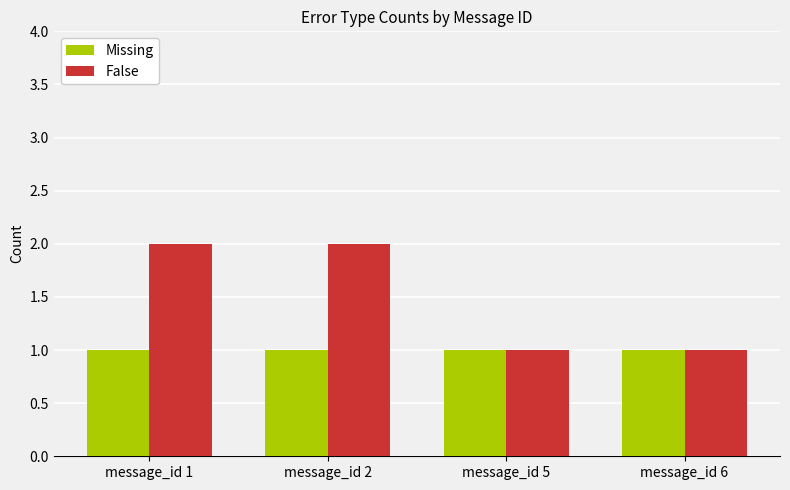

Reading left to right, transcribe all the data shown in this chart.

Missing: message_id 1=1	message_id 2=1	message_id 5=1	message_id 6=1
False: message_id 1=2	message_id 2=2	message_id 5=1	message_id 6=1